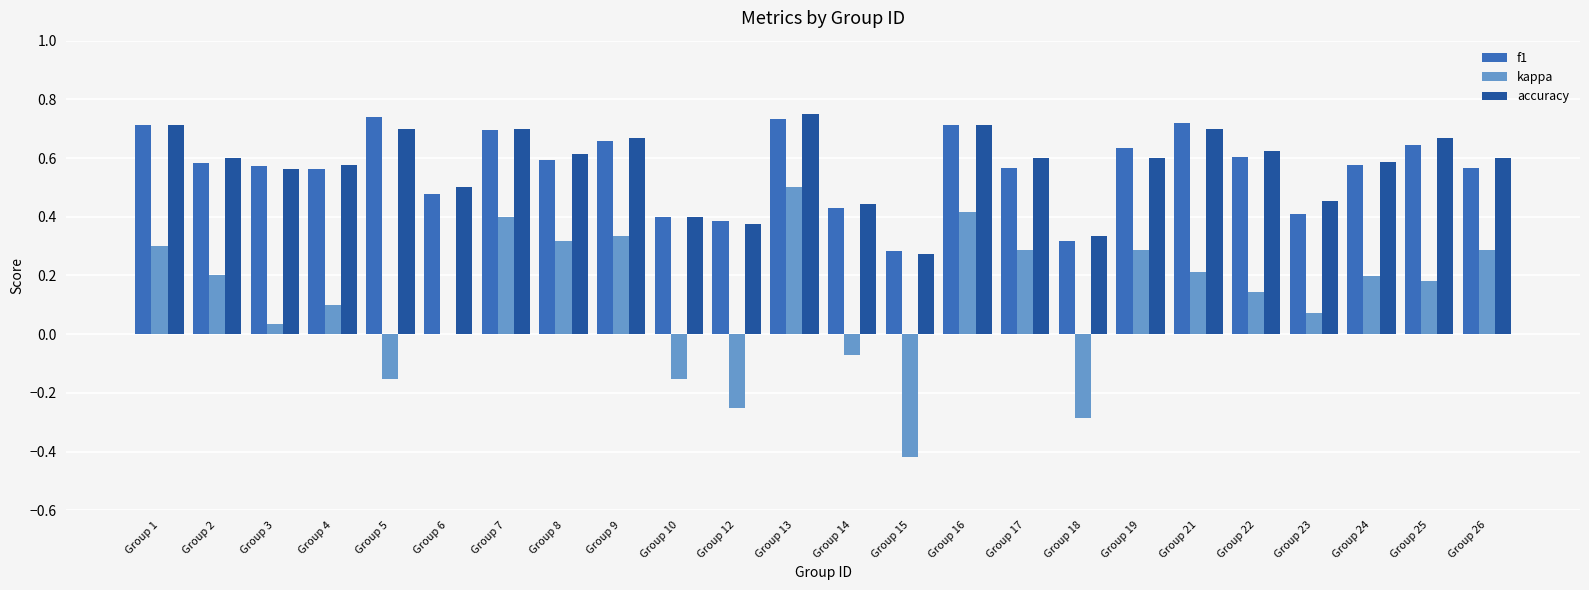

True or false: kappa has a value of 0.2 at Group 26.

False